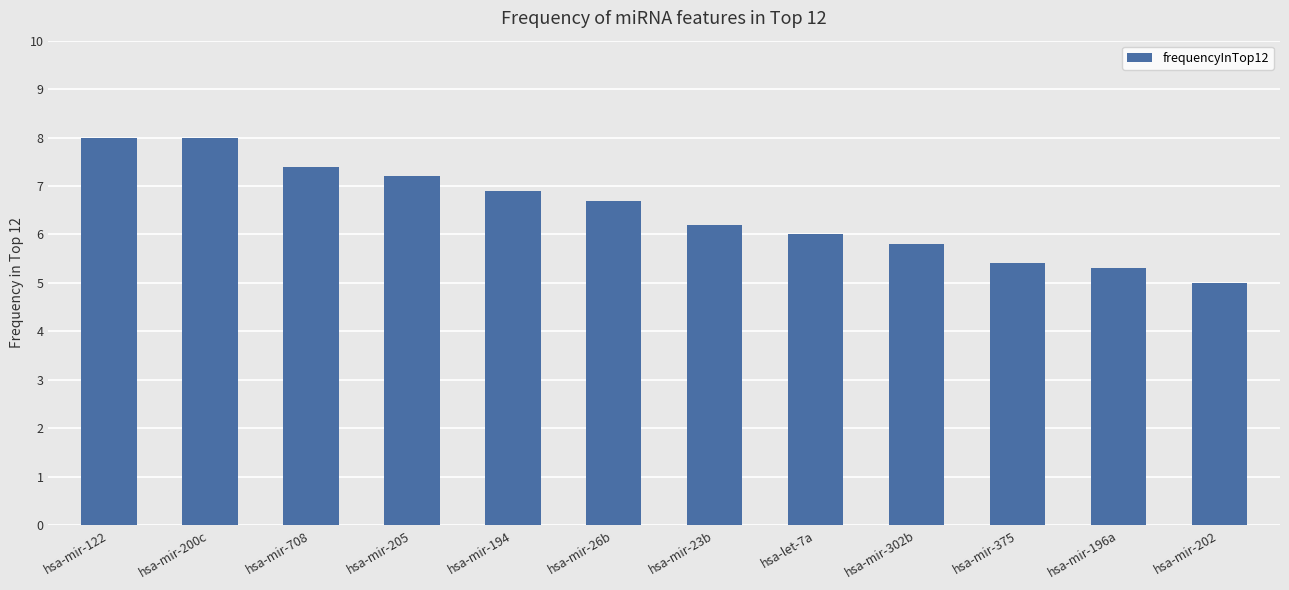

What is the difference between the maximum and minimum values?

3.0